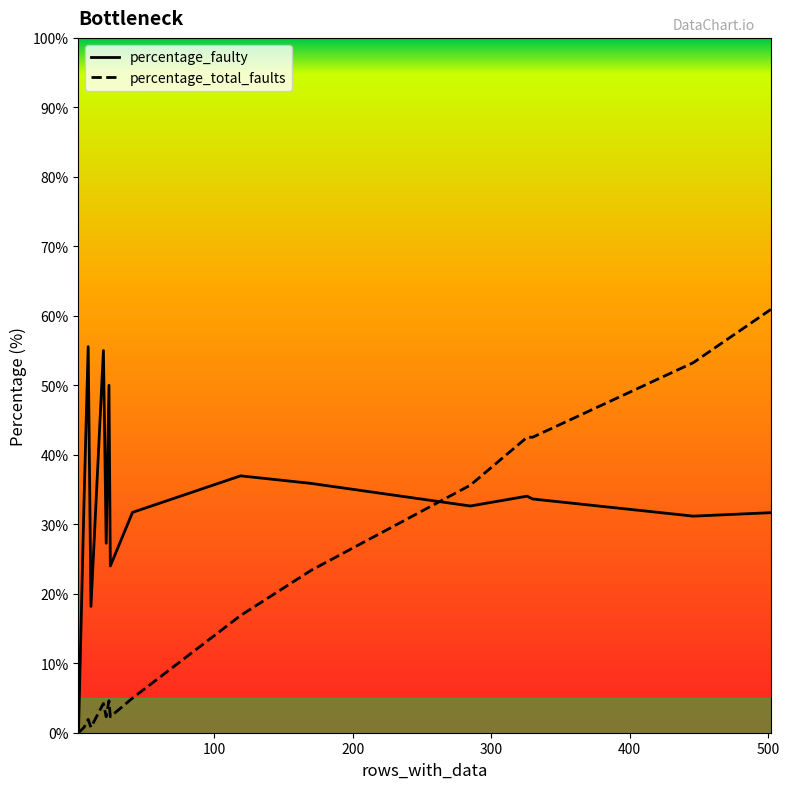

Is it true that percentage_faulty equals 9.5 at 446?

False